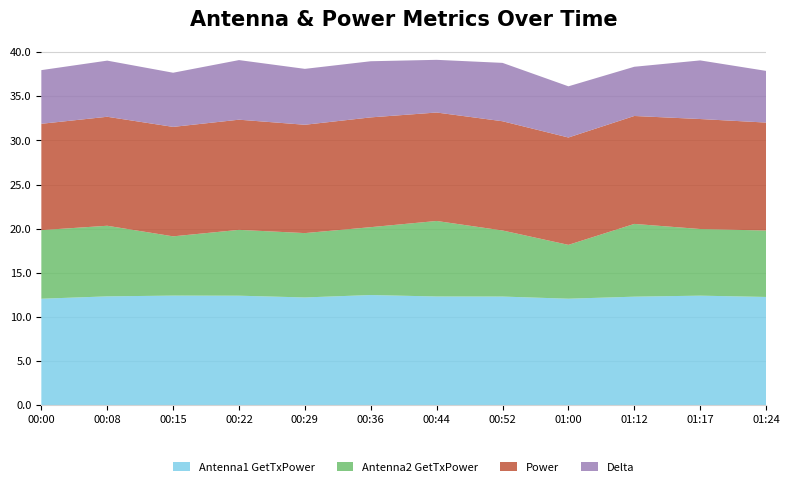

Reading left to right, transcribe all the data shown in this chart.

Antenna1 GetTxPower: 00:00=12.1	00:08=12.3	00:15=12.4	00:22=12.4	00:29=12.2	00:36=12.5	00:44=12.3	00:52=12.3	01:00=12.1	01:12=12.3	01:17=12.4	01:24=12.3
Antenna2 GetTxPower: 00:00=7.8	00:08=8.0	00:15=6.7	00:22=7.5	00:29=7.3	00:36=7.7	00:44=8.6	00:52=7.5	01:00=6.1	01:12=8.2	01:17=7.5	01:24=7.5
Power: 00:00=12.0	00:08=12.3	00:15=12.4	00:22=12.5	00:29=12.3	00:36=12.4	00:44=12.3	00:52=12.4	01:00=12.2	01:12=12.2	01:17=12.5	01:24=12.2
Delta: 00:00=6.1	00:08=6.4	00:15=6.1	00:22=6.8	00:29=6.3	00:36=6.4	00:44=6.0	00:52=6.6	01:00=5.8	01:12=5.6	01:17=6.6	01:24=5.9